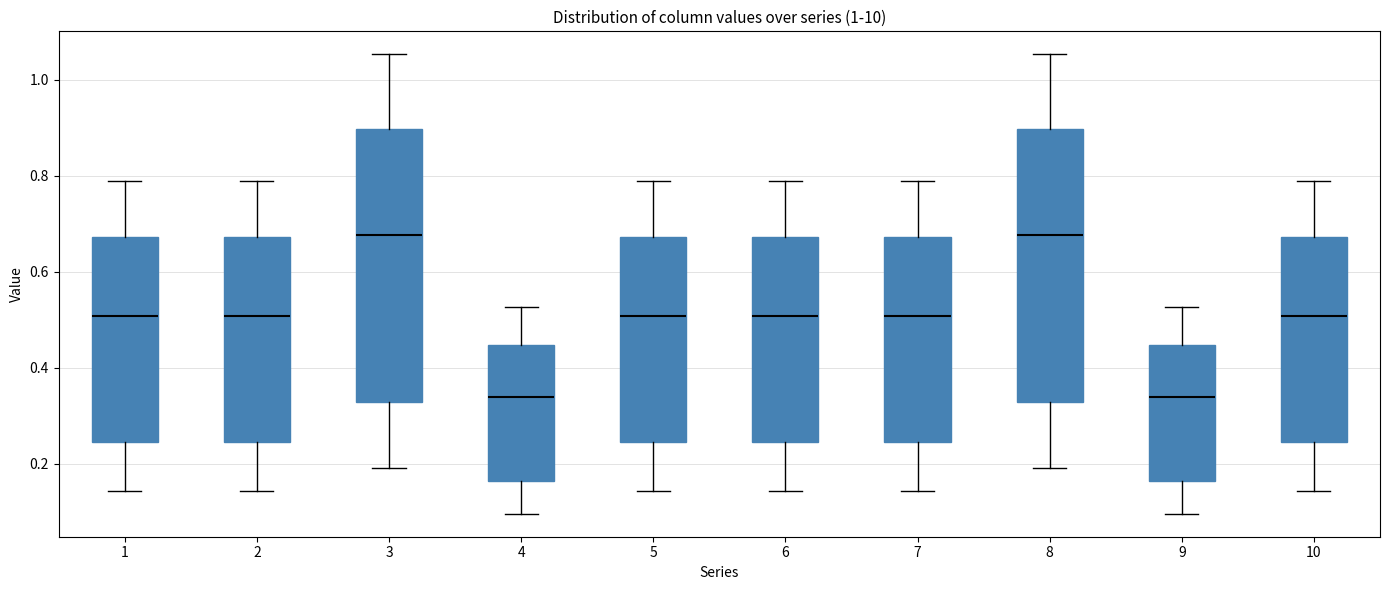

Reading left to right, transcribe this box plot: for each box, give where its median line is, the range the box spans, and where its two whiskers end, as read against the y-axis. The values are not printed on the chart, so give them approximately, as read against the axis.

1: median 0.50, box 0.24 to 0.68, whiskers 0.14 to 0.80
2: median 0.50, box 0.24 to 0.68, whiskers 0.14 to 0.80
3: median 0.68, box 0.32 to 0.90, whiskers 0.20 to 1.06
4: median 0.34, box 0.16 to 0.44, whiskers 0.10 to 0.52
5: median 0.50, box 0.24 to 0.68, whiskers 0.14 to 0.80
6: median 0.50, box 0.24 to 0.68, whiskers 0.14 to 0.80
7: median 0.50, box 0.24 to 0.68, whiskers 0.14 to 0.80
8: median 0.68, box 0.32 to 0.90, whiskers 0.20 to 1.06
9: median 0.34, box 0.16 to 0.44, whiskers 0.10 to 0.52
10: median 0.50, box 0.24 to 0.68, whiskers 0.14 to 0.80